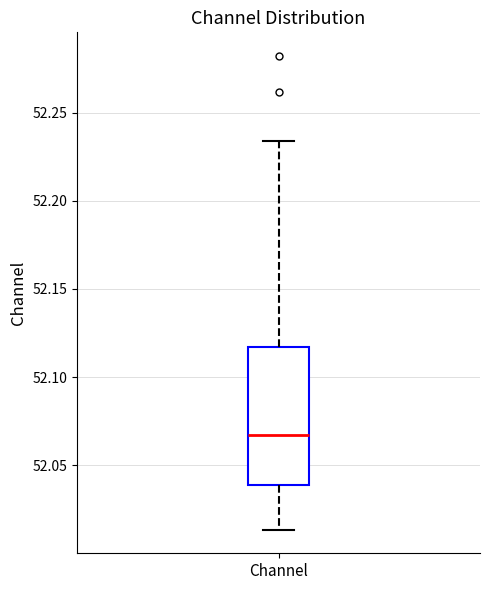

Where does the lower whisker of the box for Channel end on the y-axis? The values are not printed on the chart, so give them approximately, as read against the axis.

52.015